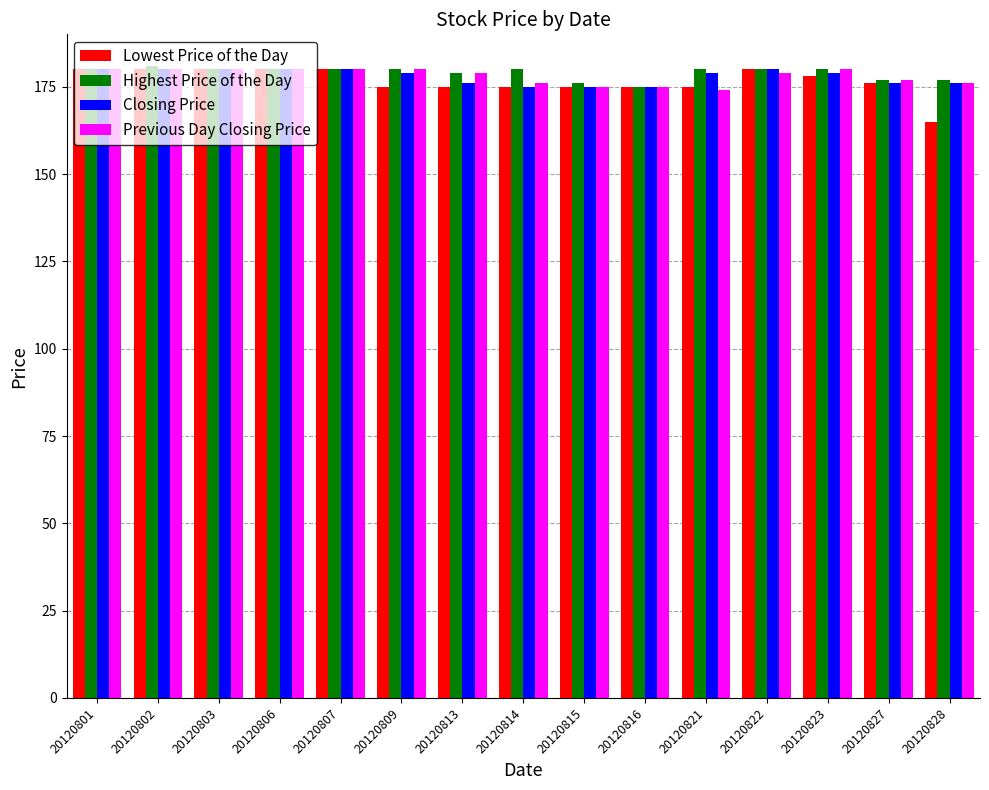

What is the difference between the highest and lowest values at 20120802?

1